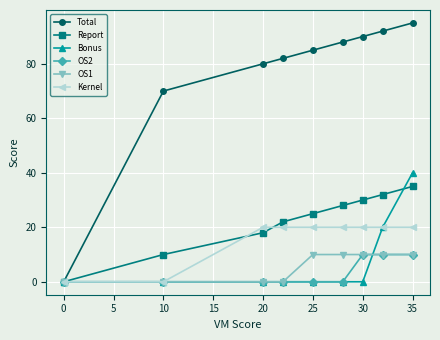

What is the difference between the maximum and minimum values in the Report series?

35